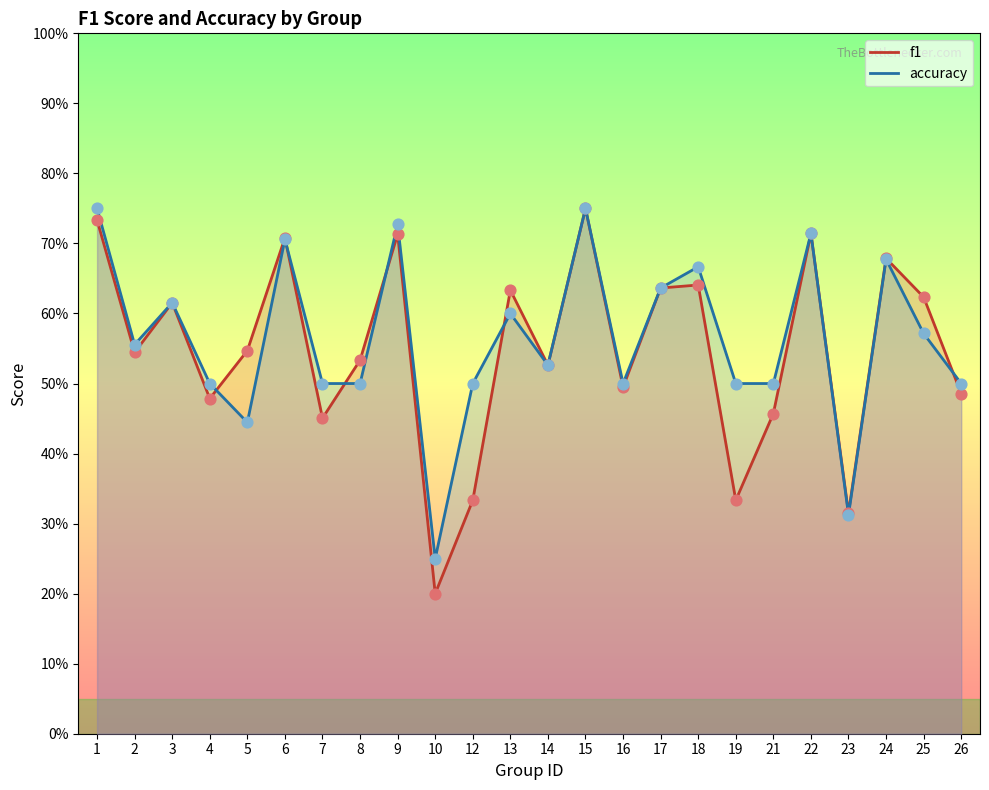

Is the value of f1 at 12 greater than the value of accuracy at 5?

No